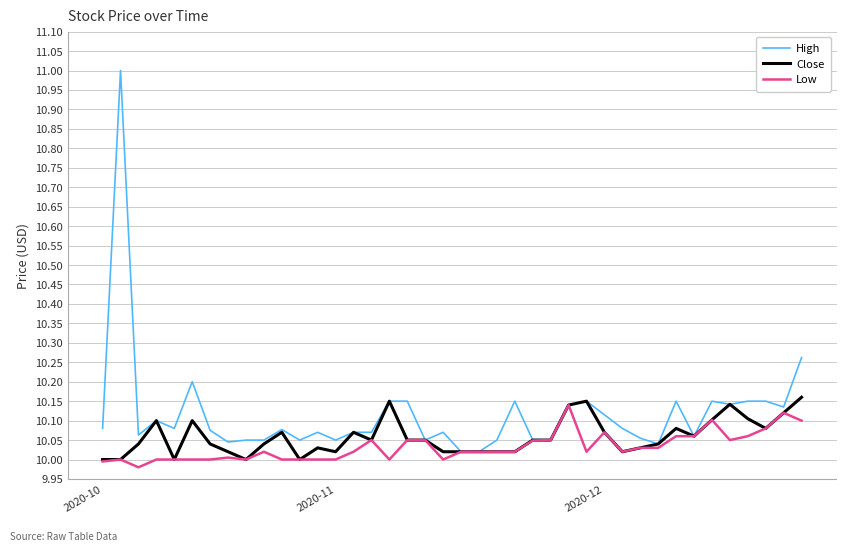

Which series has the largest total across all categories?

High